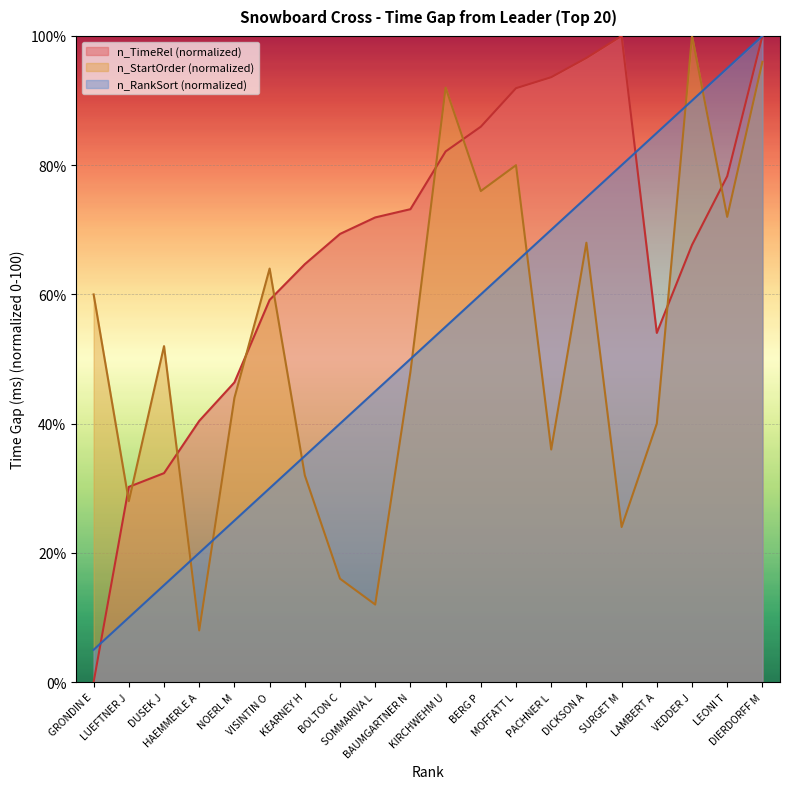

What is the label of the 2nd point from the left?

LUEFTNER J